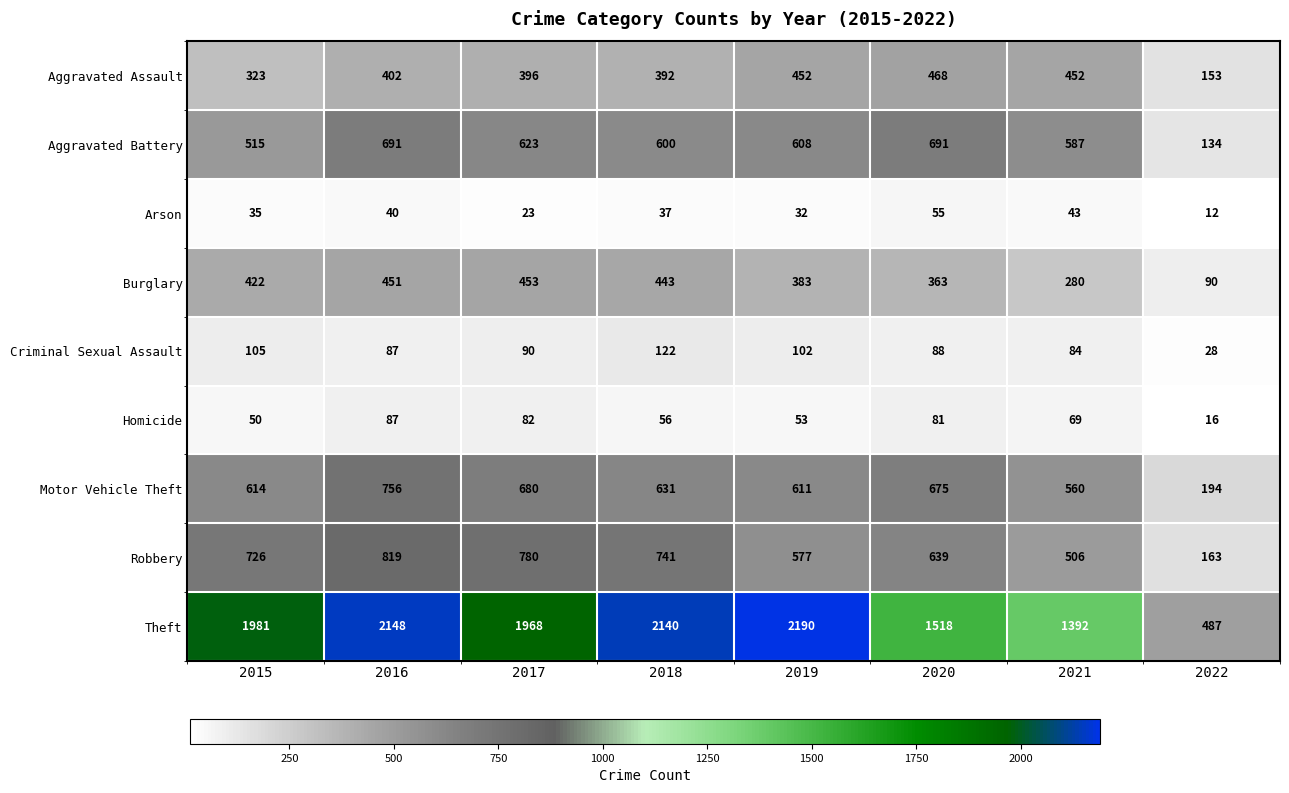

List the series in order of their peak value, highest first.

Theft, Robbery, Motor Vehicle Theft, Aggravated Battery, Aggravated Assault, Burglary, Criminal Sexual Assault, Homicide, Arson